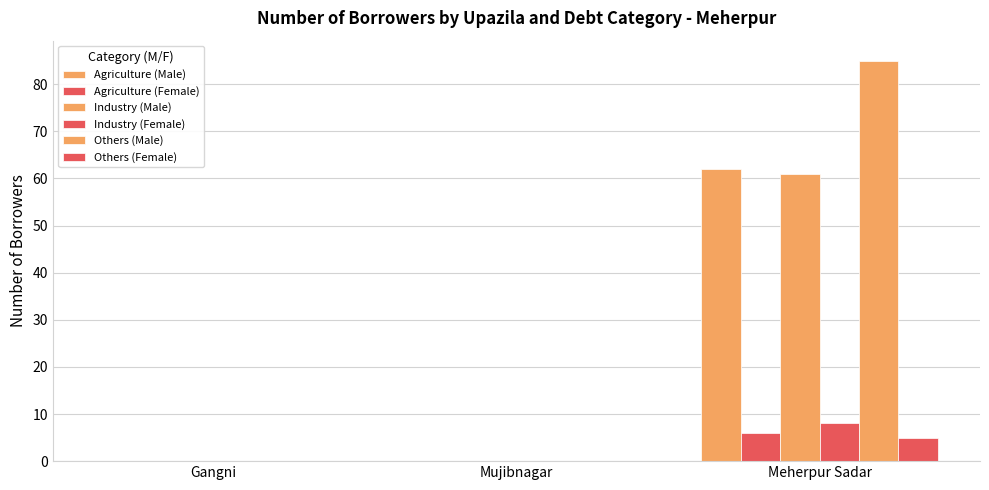

What is the average value of the Industry (Male) series?

20